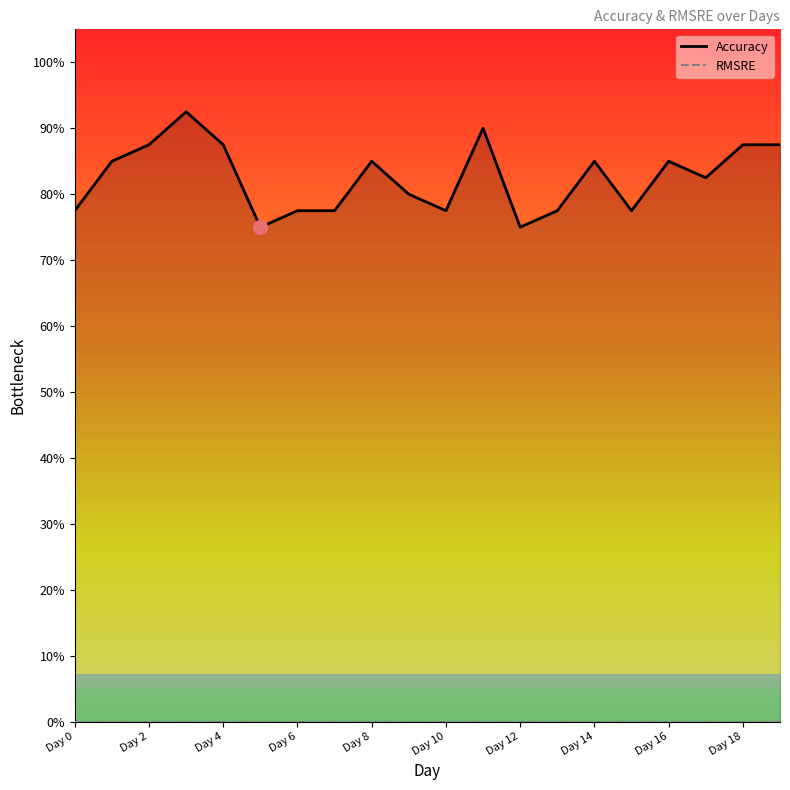

How many lines are shown in the chart?

2